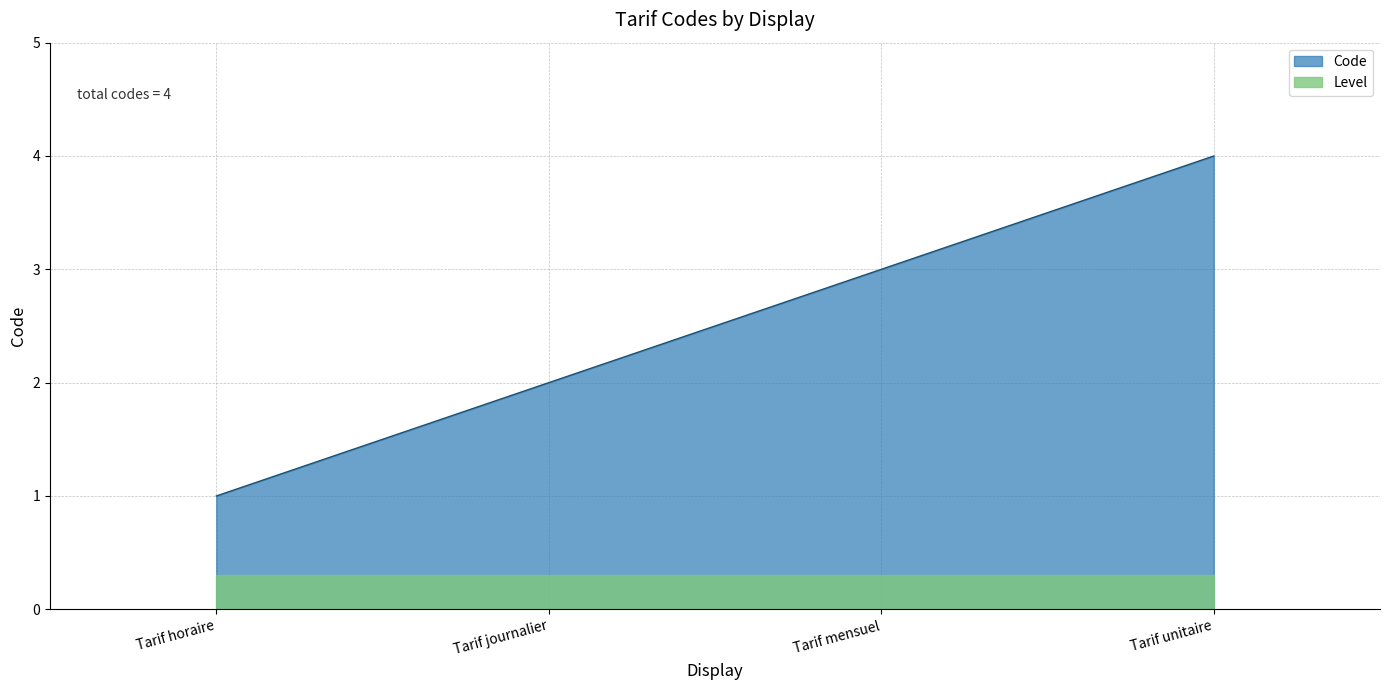

How many lines are shown in the chart?

2